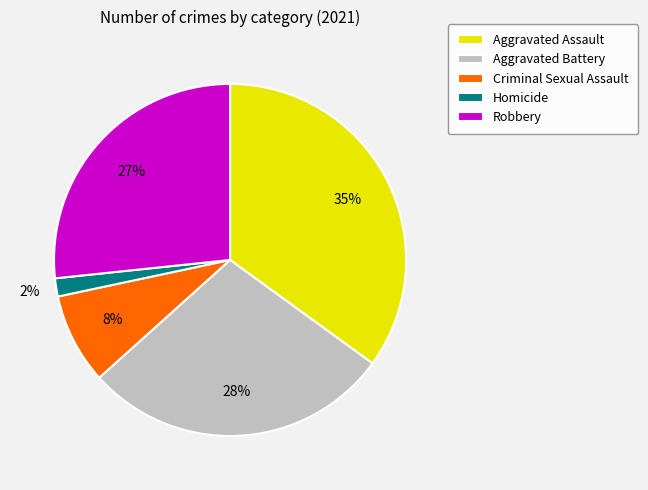

True or false: Criminal Sexual Assault accounts for 17% of the total.

False